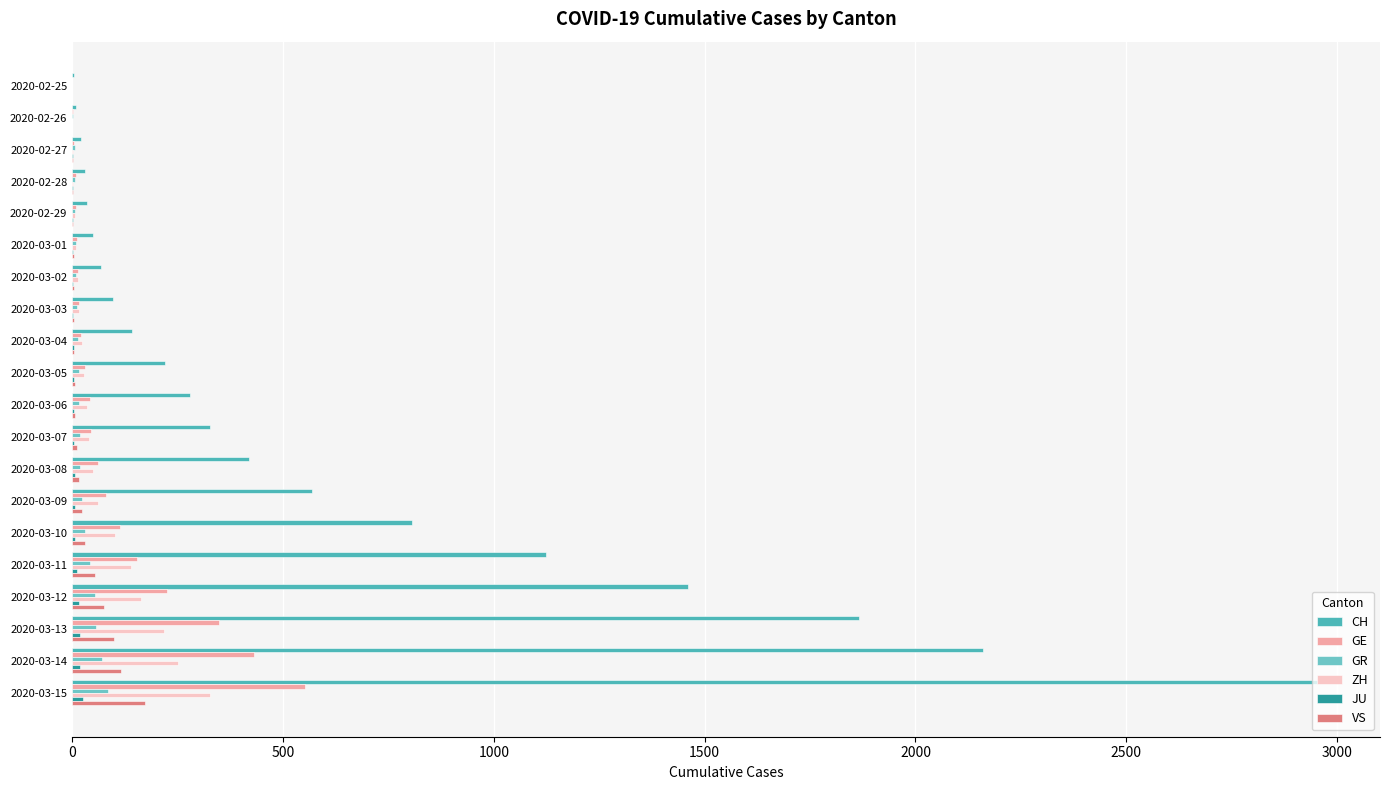

At how many categories does at least one series exceed 2532?

1